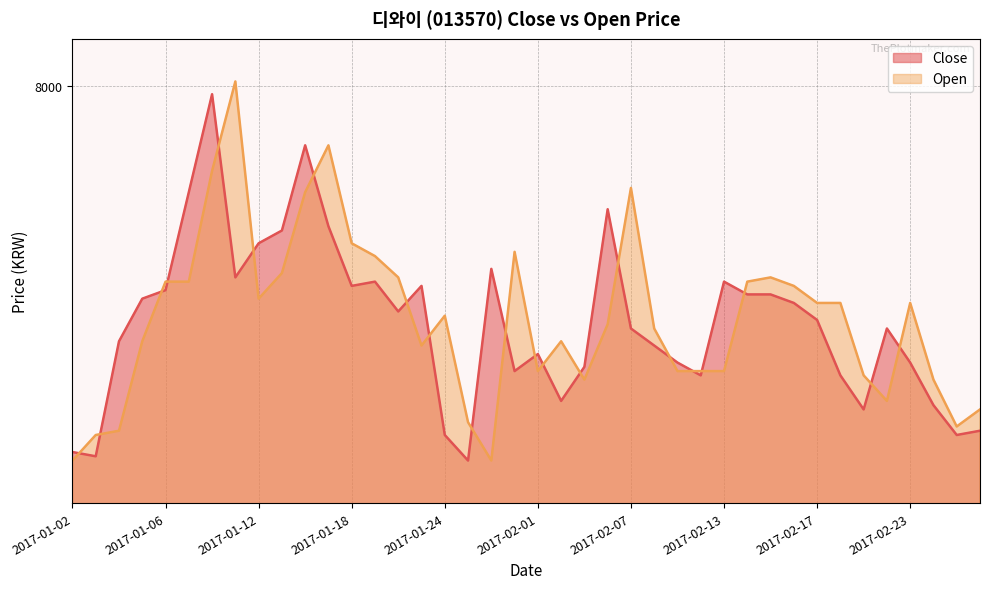

At 2017-02-17, list the series in order from largest to smallest.

Open, Close